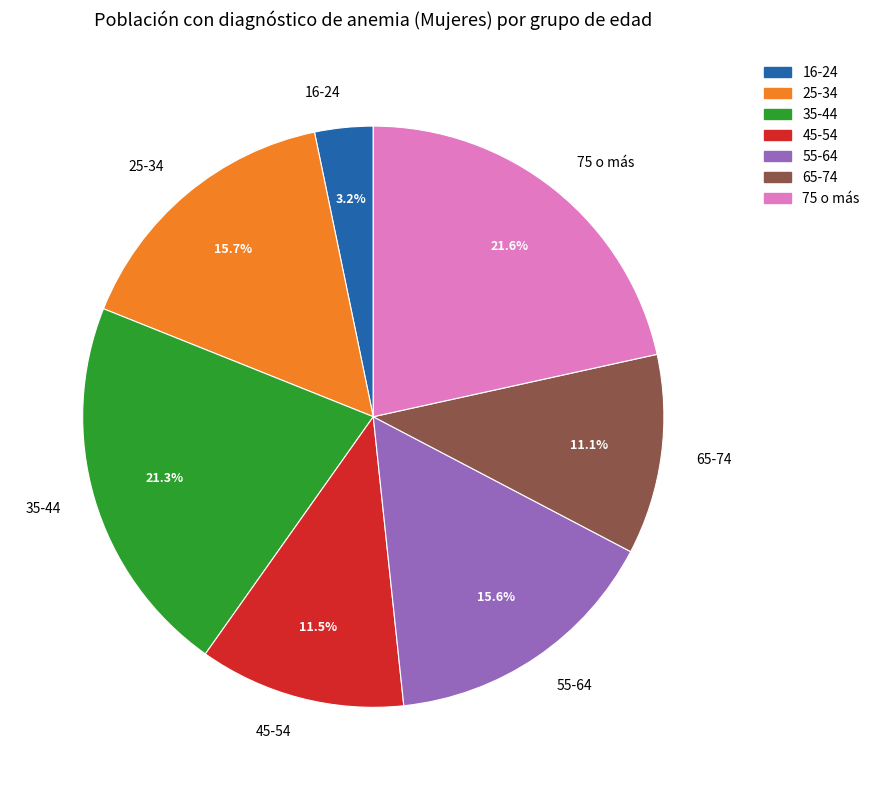

What is the ratio of the value at 45-54 to the value at 55-64?

0.7